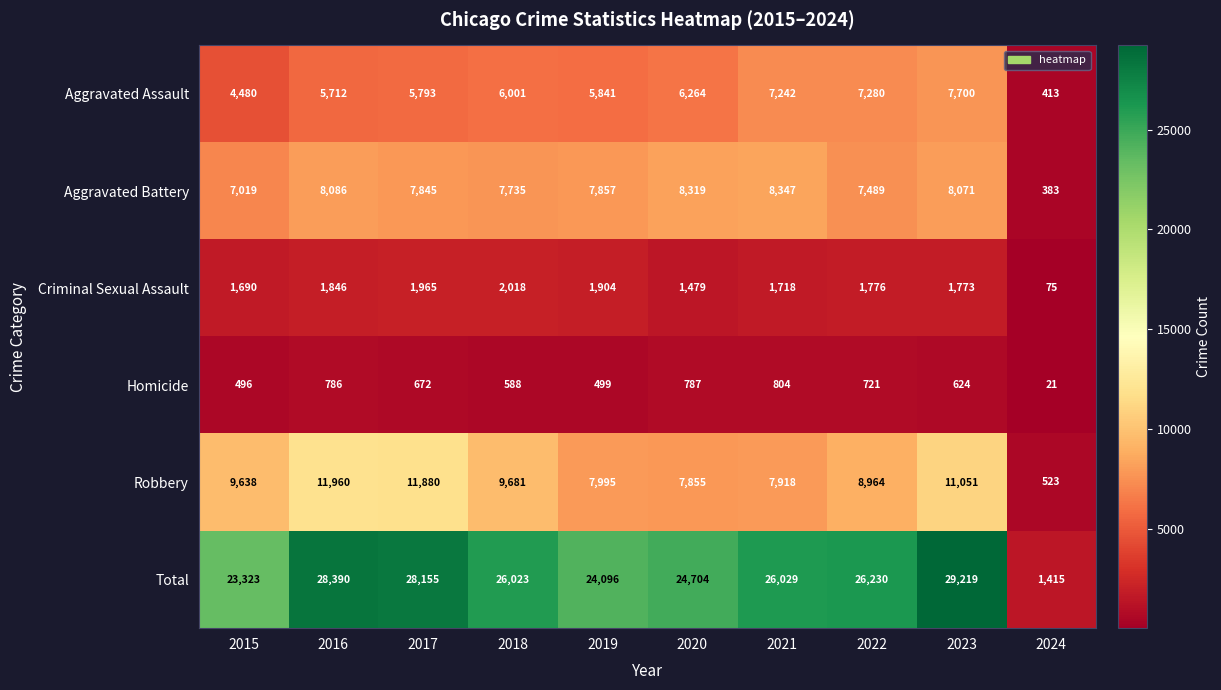

Which category has the highest value across all series?

2023